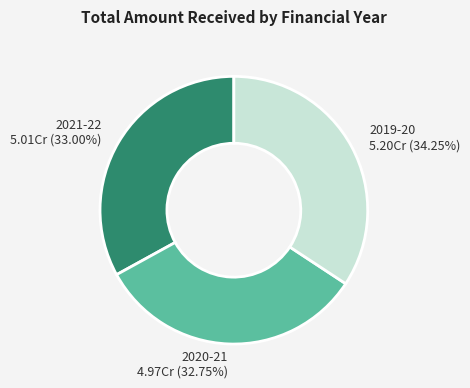

What percentage is the 2019-20 slice, to the nearest percent?

34%